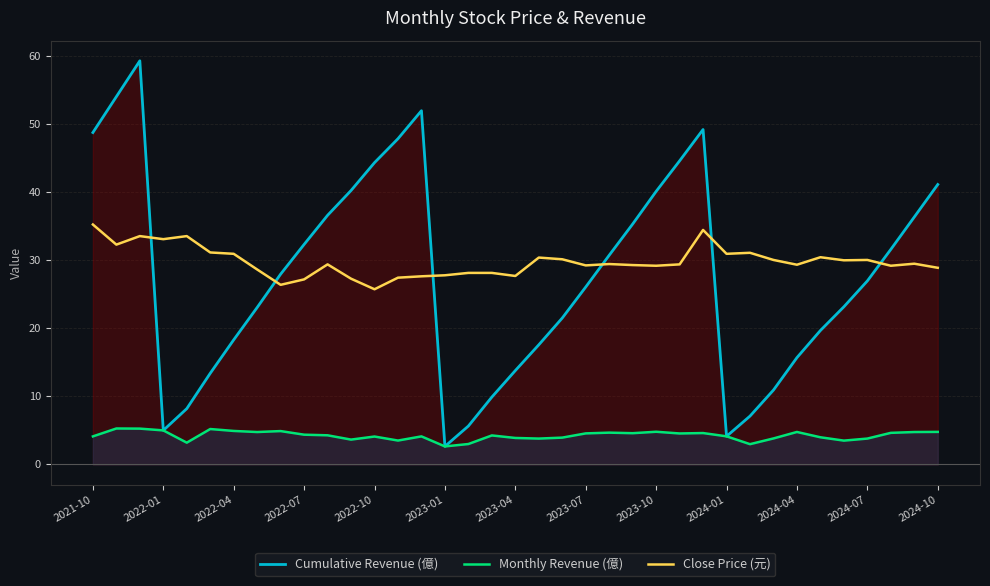

Does the chart have visible grid lines?

Yes